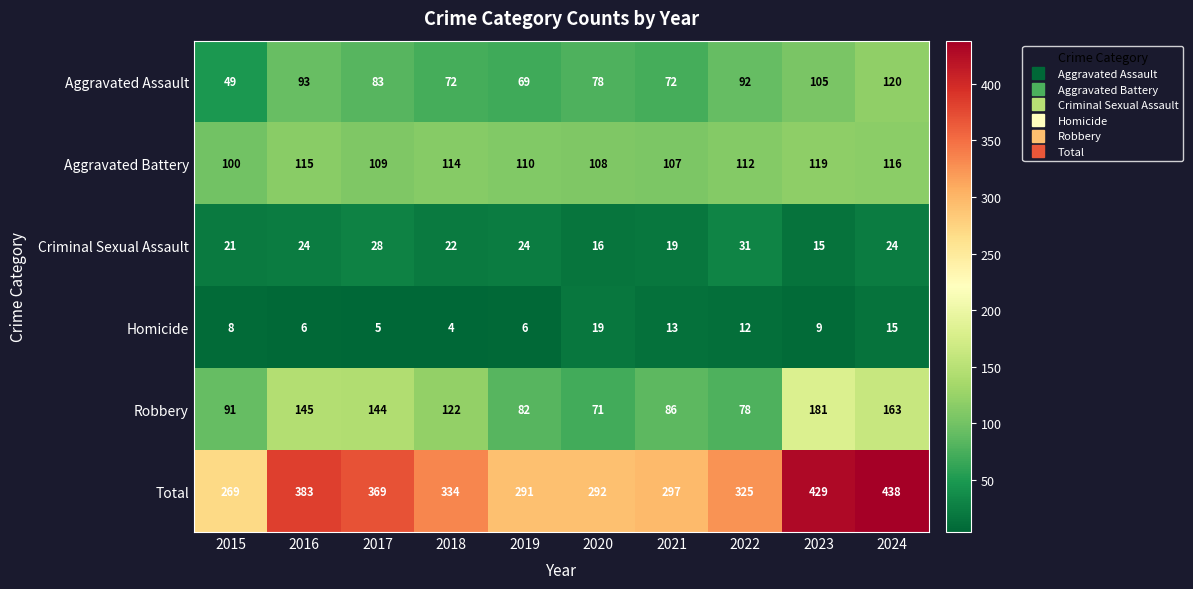

True or false: Total has a value of 670 at 2016.

False